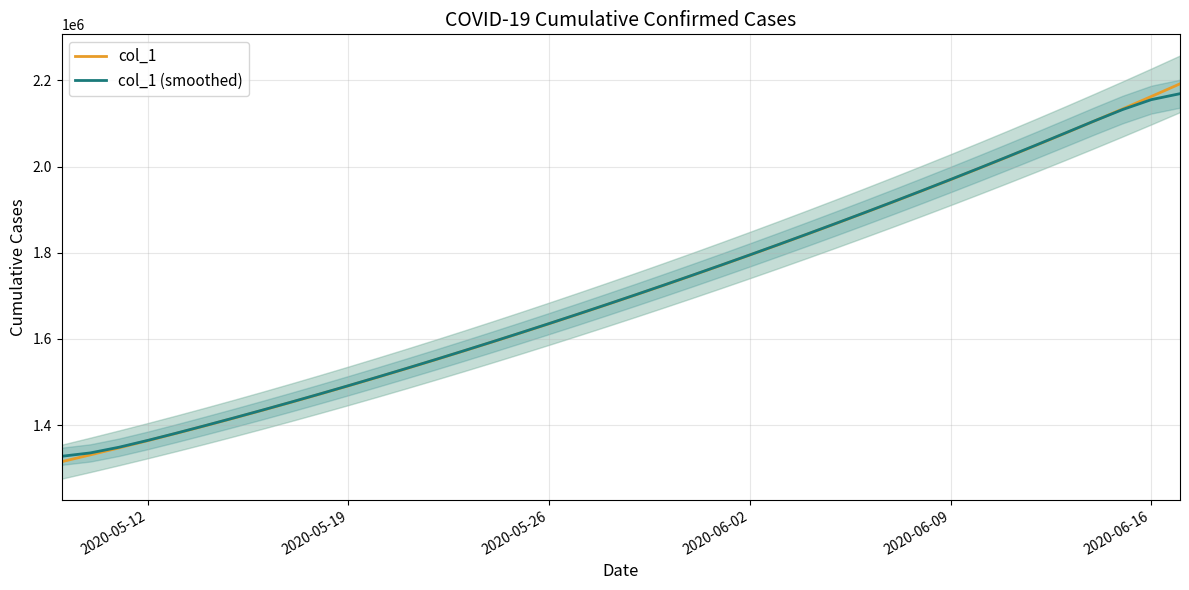

What is the highest value of the col_1 (smoothed) series?

2169308.1